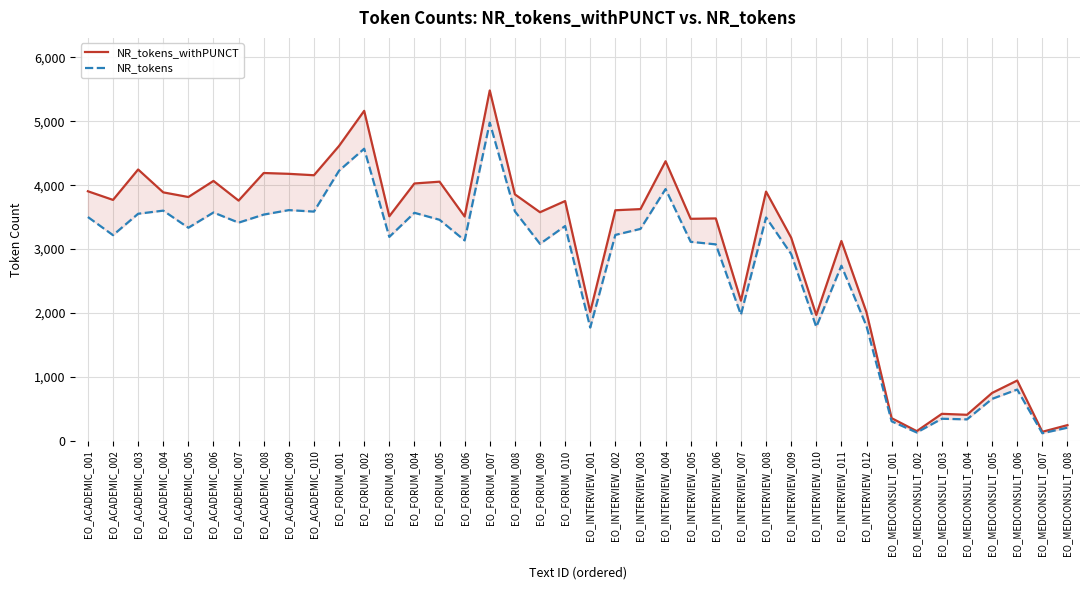

Rank the categories by NR_tokens value from lowest to highest.

EO_MEDCONSULT_007, EO_MEDCONSULT_002, EO_MEDCONSULT_008, EO_MEDCONSULT_001, EO_MEDCONSULT_004, EO_MEDCONSULT_003, EO_MEDCONSULT_005, EO_MEDCONSULT_006, EO_INTERVIEW_001, EO_INTERVIEW_010, EO_INTERVIEW_012, EO_INTERVIEW_007, EO_INTERVIEW_011, EO_INTERVIEW_009, EO_INTERVIEW_006, EO_FORUM_009, EO_INTERVIEW_005, EO_FORUM_006, EO_FORUM_003, EO_ACADEMIC_002, EO_INTERVIEW_002, EO_INTERVIEW_003, EO_ACADEMIC_005, EO_FORUM_010, EO_ACADEMIC_007, EO_FORUM_005, EO_INTERVIEW_008, EO_ACADEMIC_001, EO_ACADEMIC_008, EO_ACADEMIC_003, EO_FORUM_004, EO_ACADEMIC_006, EO_ACADEMIC_010, EO_FORUM_008, EO_ACADEMIC_004, EO_ACADEMIC_009, EO_INTERVIEW_004, EO_FORUM_001, EO_FORUM_002, EO_FORUM_007